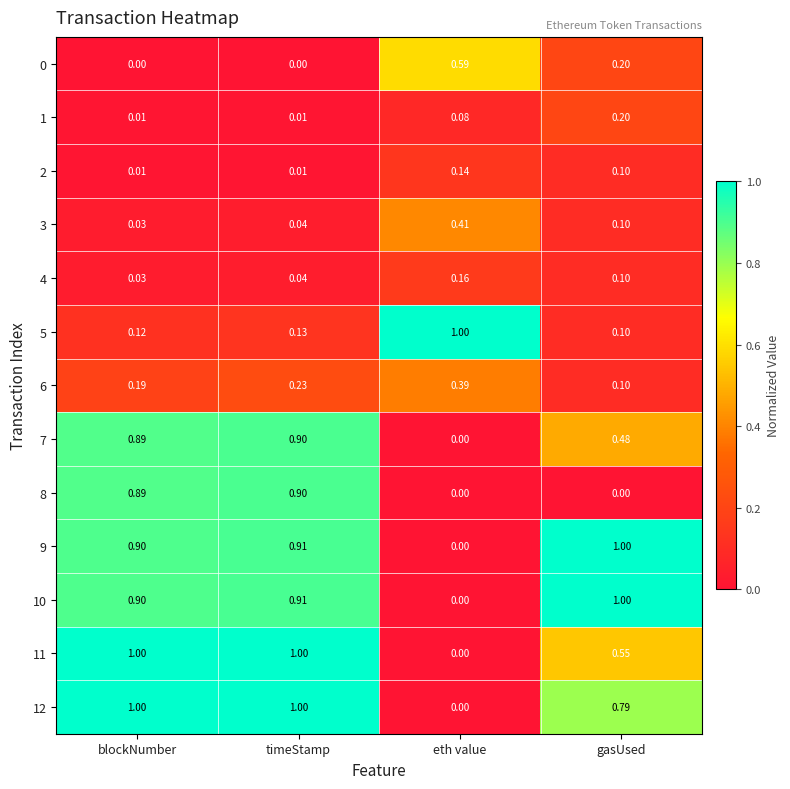

Is the value of 3 at eth value greater than the value of 4 at blockNumber?

Yes